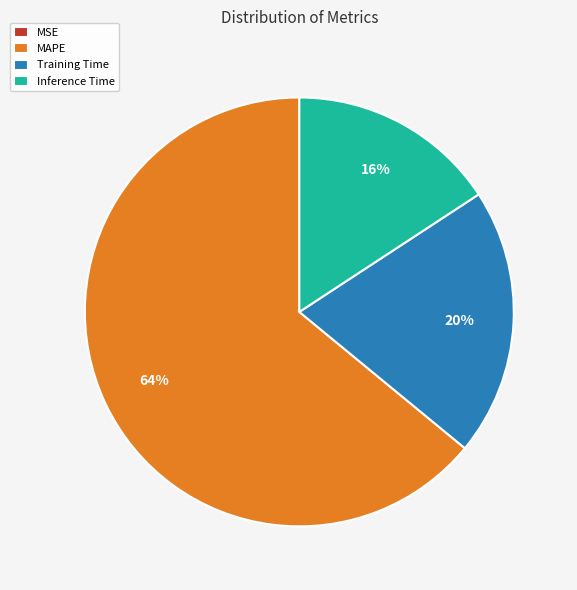

To the nearest percent, what is the difference between the largest and smallest slice percentages?

64%